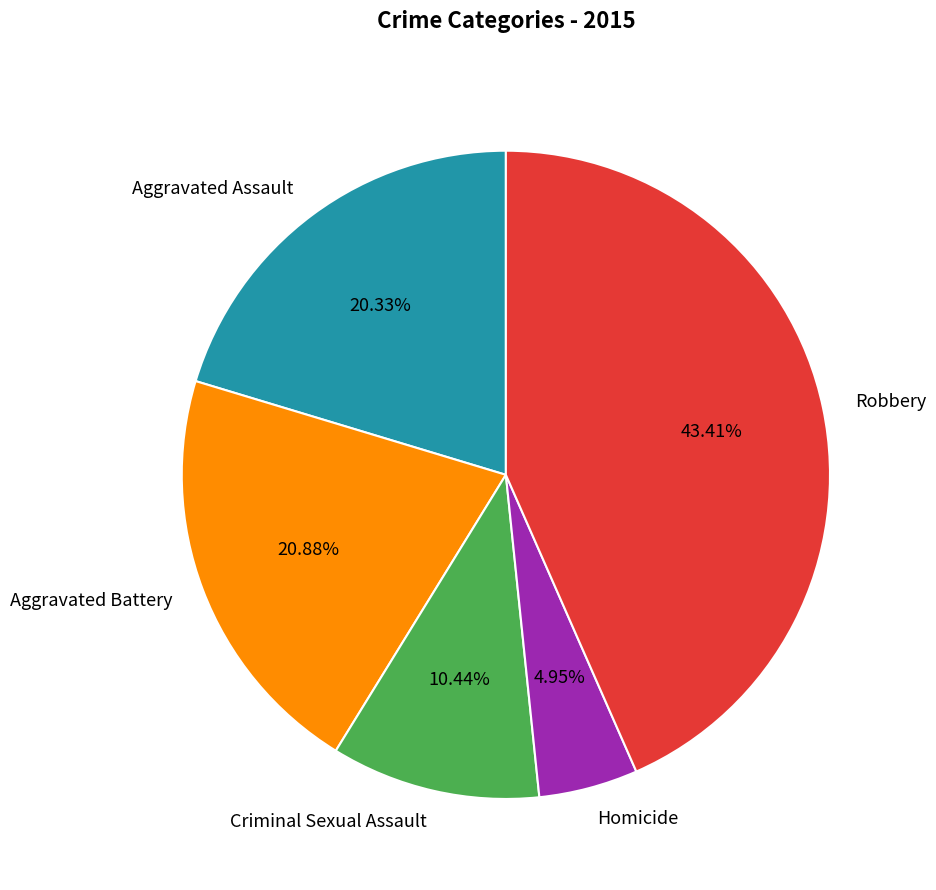

Is it true that Homicide is 5% of the pie?

True